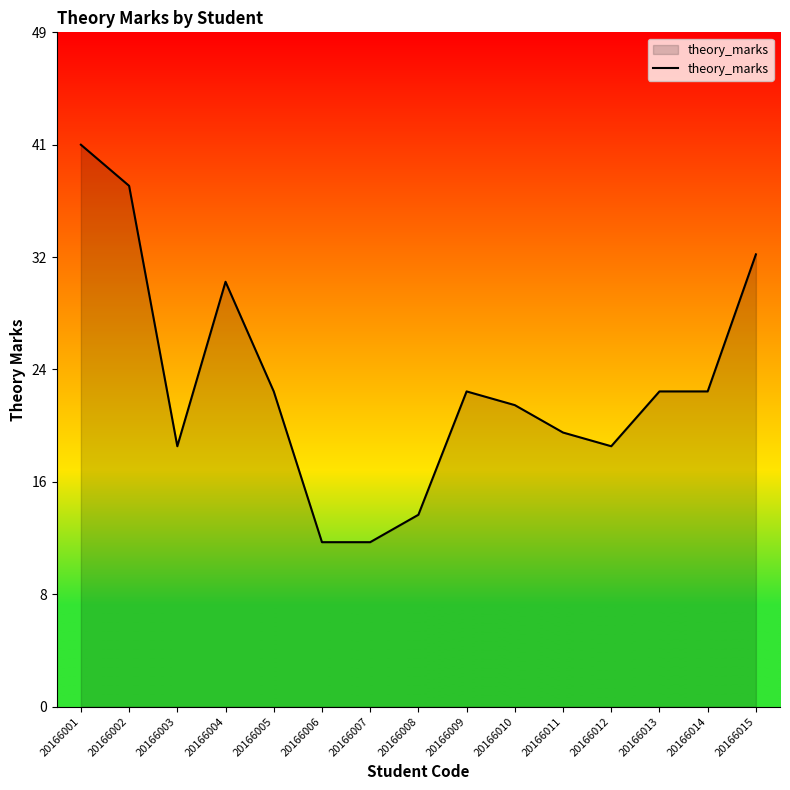

Does the chart have visible grid lines?

No